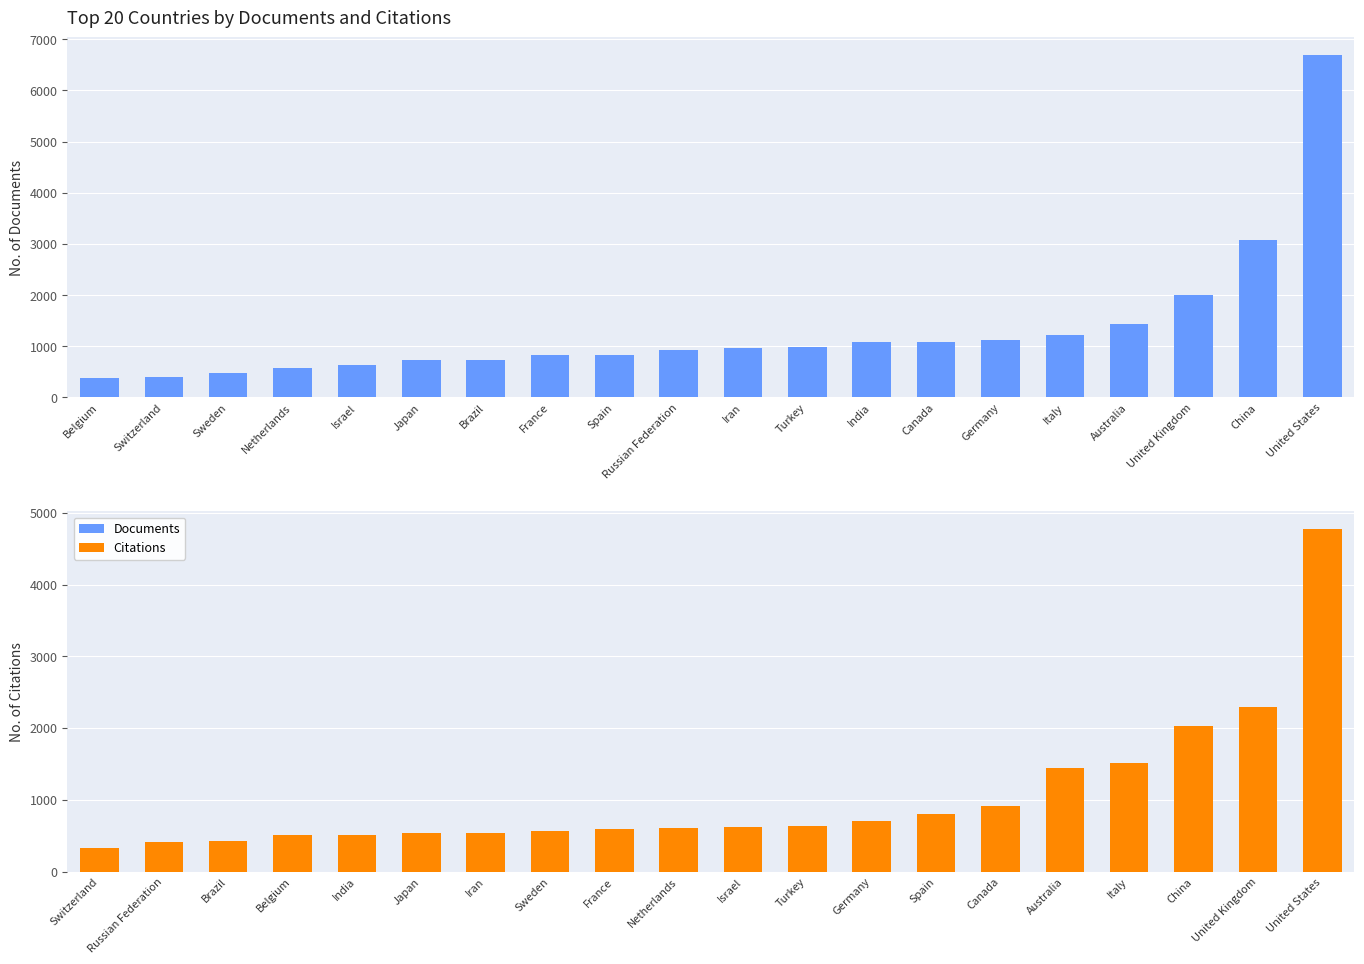

Rank the categories by Documents value from highest to lowest.

United States, China, United Kingdom, Australia, Italy, Germany, Canada, India, Turkey, Iran, Russian Federation, Spain, France, Brazil, Japan, Israel, Netherlands, Sweden, Switzerland, Belgium